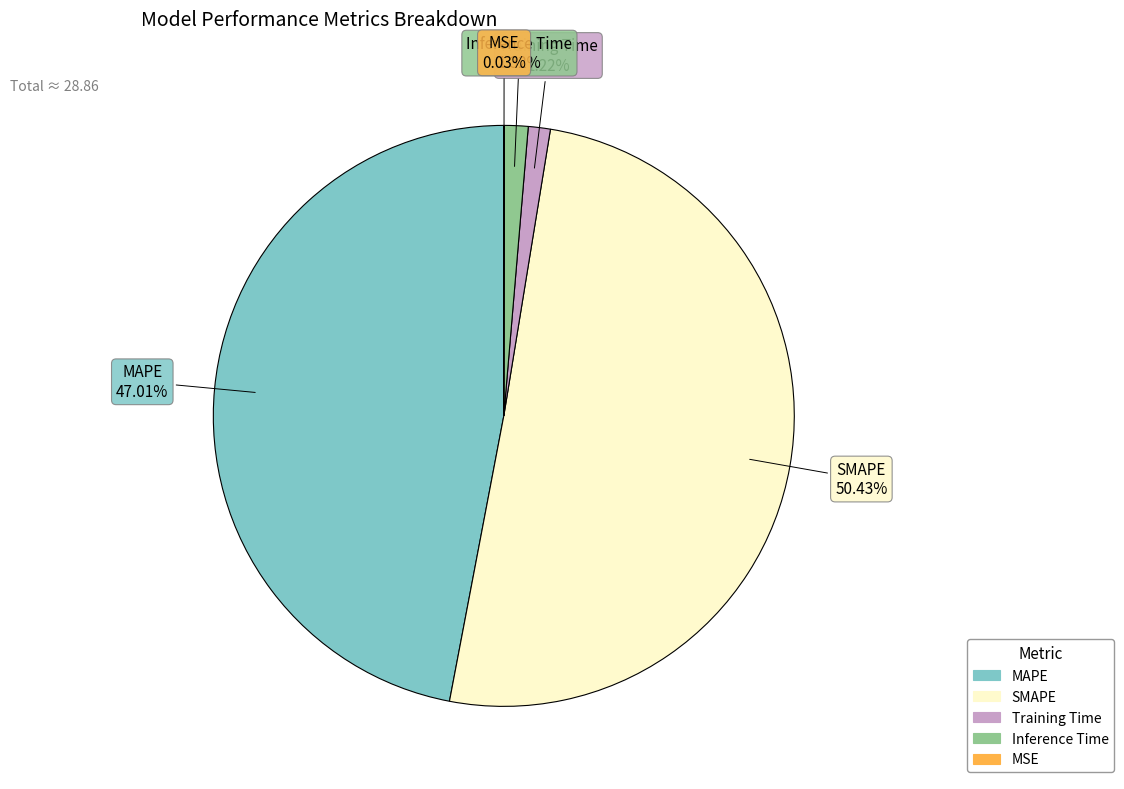

Does SMAPE represent more than half of the total?

Yes